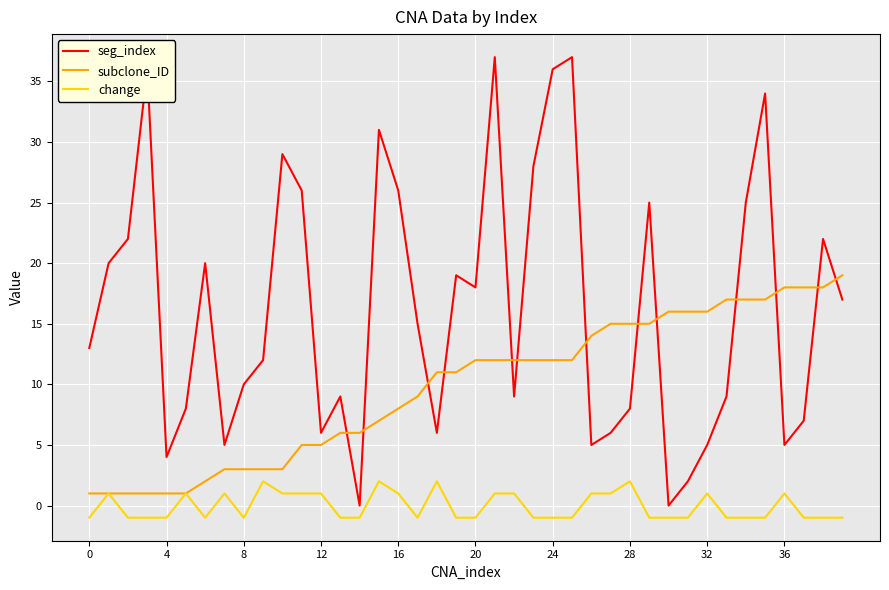

Which series has the widest spread of values?

seg_index